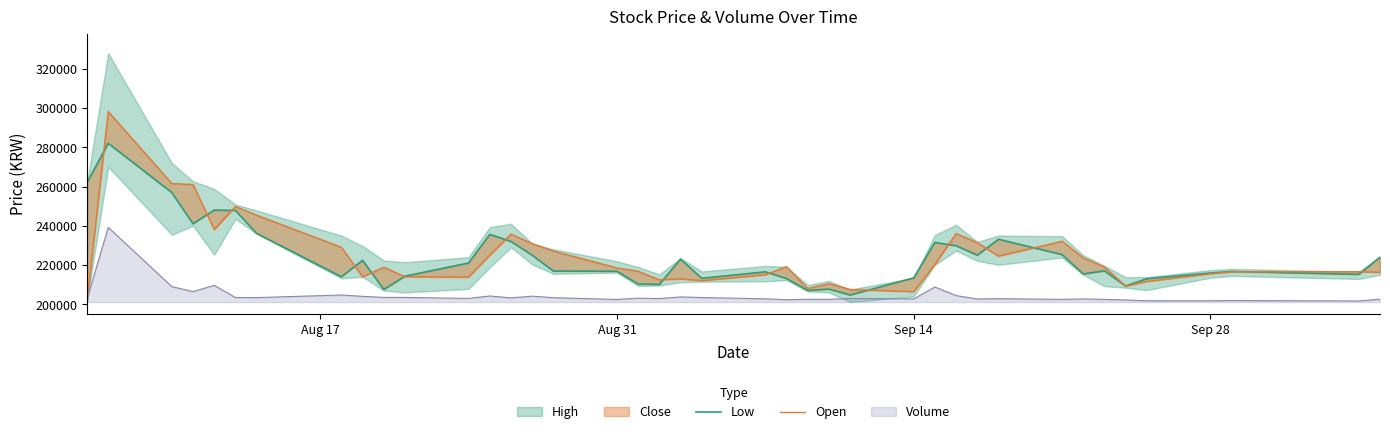

What is the minimum value for Volume?

201642.2